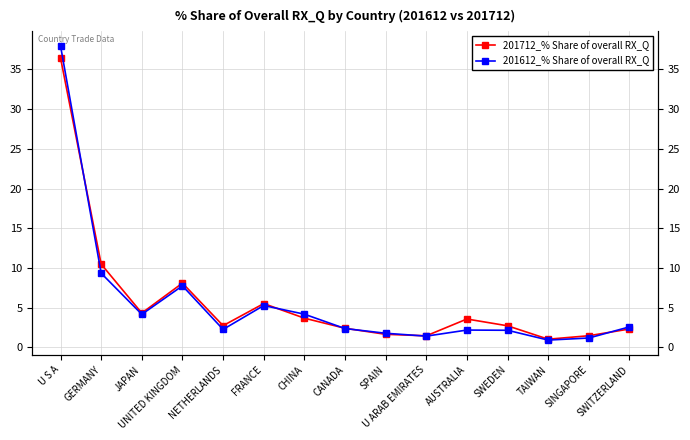

Is it true that 201612_% Share of overall RX_Q equals 67.8 at U S A?

False